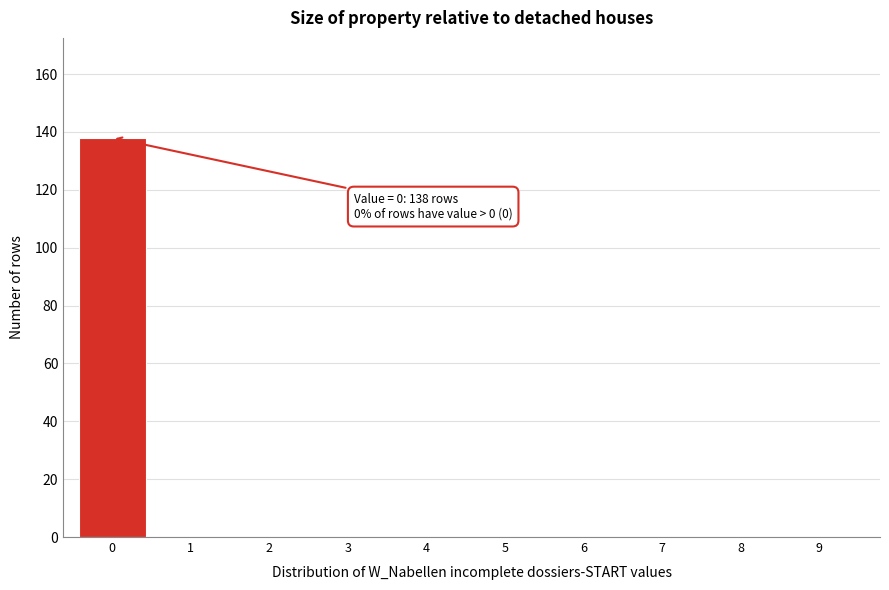

Reading right to left, what are all the values shown in this chart?

9=0	8=0	7=0	6=0	5=0	4=0	3=0	2=0	1=0	0=138